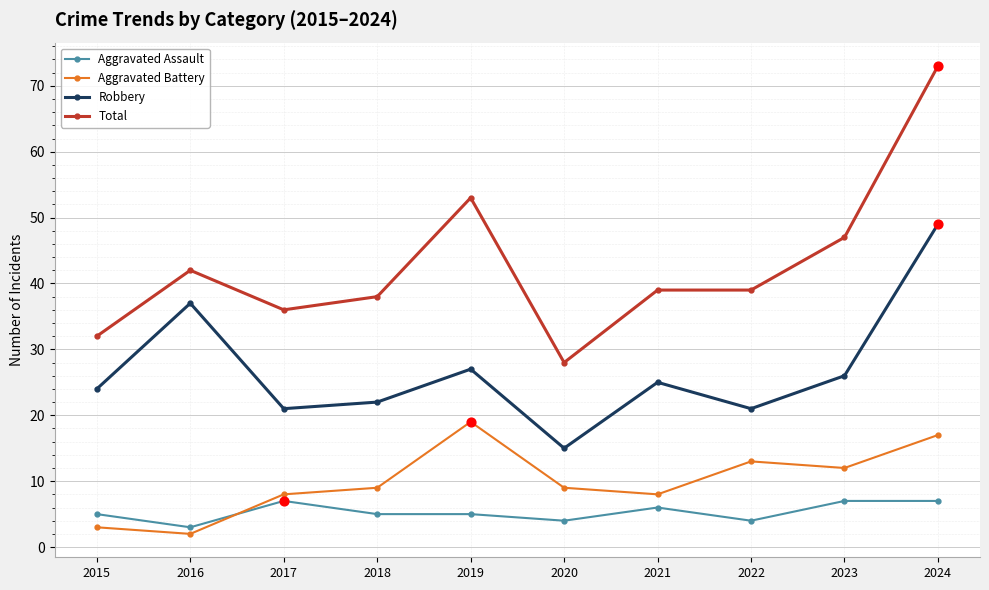

At how many categories does at least one series exceed 40?

4